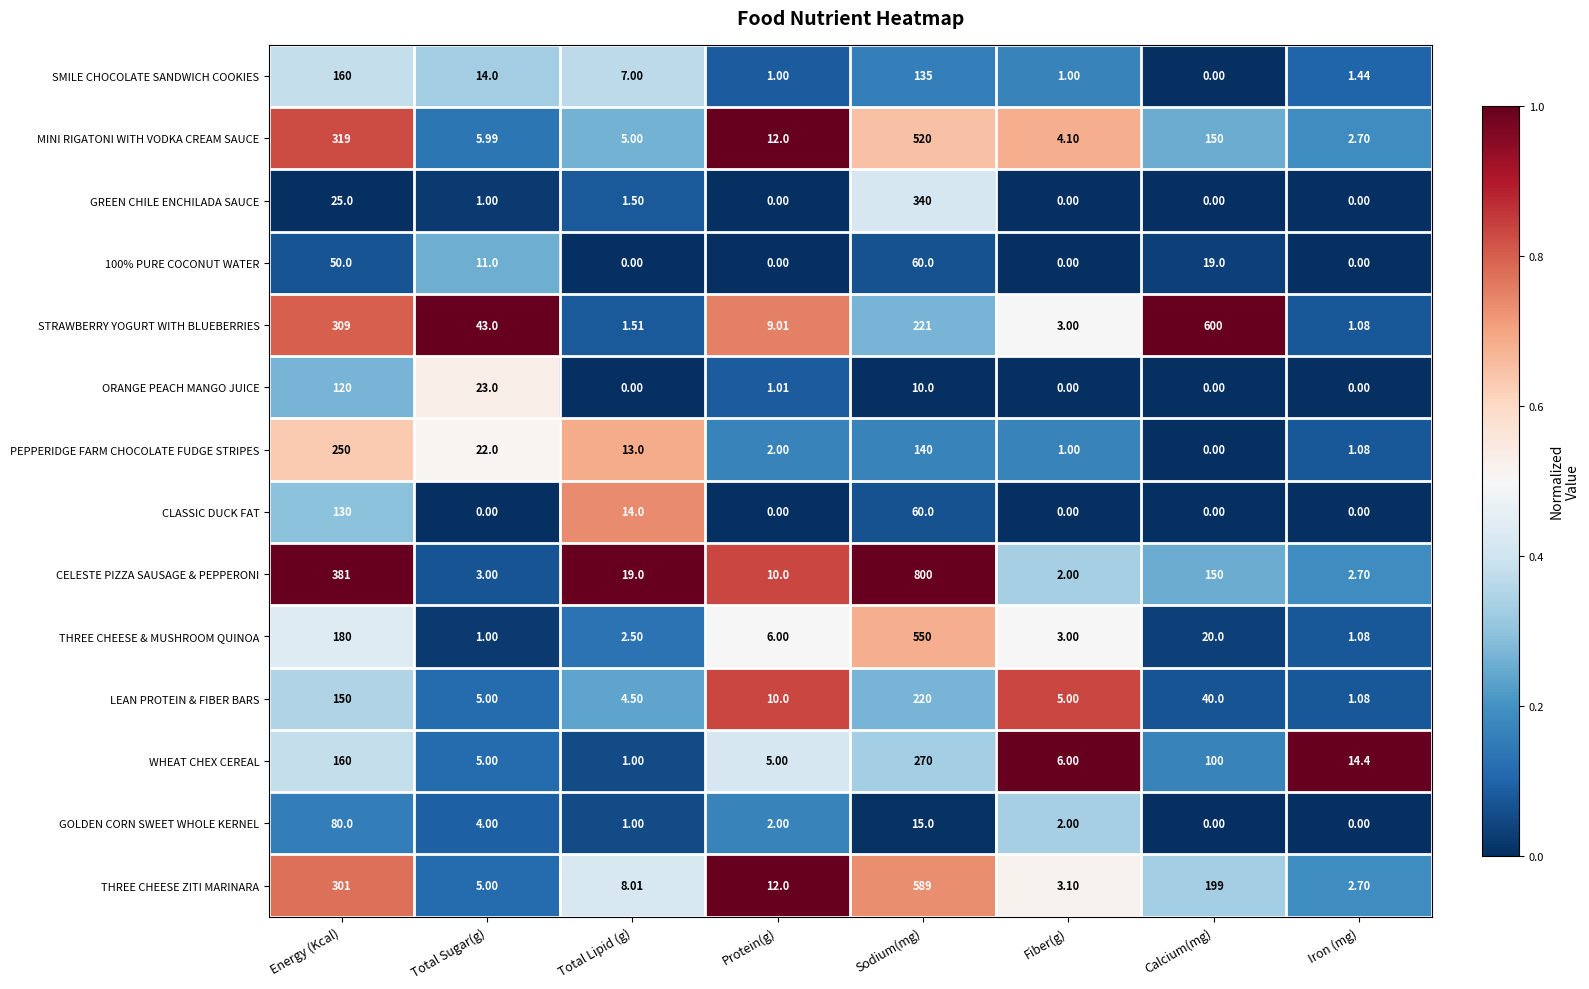

Which series has the largest total across all categories?

CELESTE PIZZA SAUSAGE & PEPPERONI